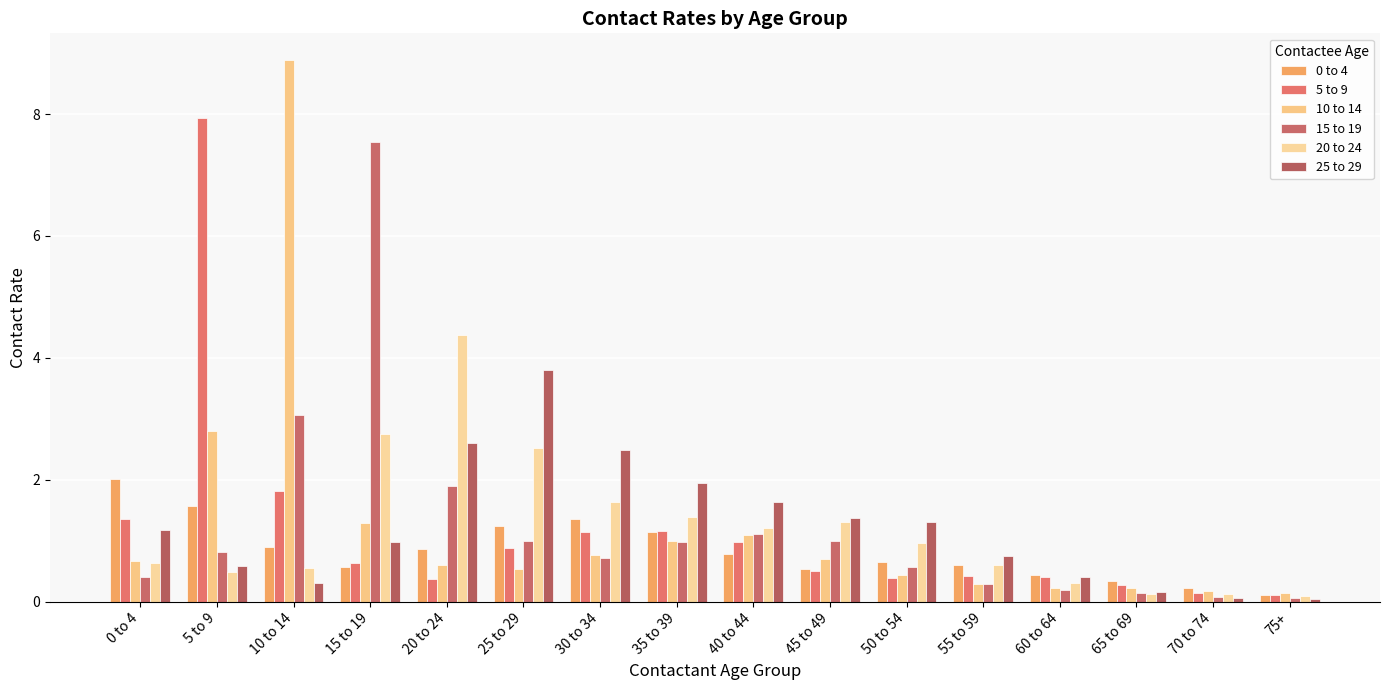

Rank the series at 70 to 74 from lowest to highest value.

25 to 29, 15 to 19, 20 to 24, 5 to 9, 10 to 14, 0 to 4